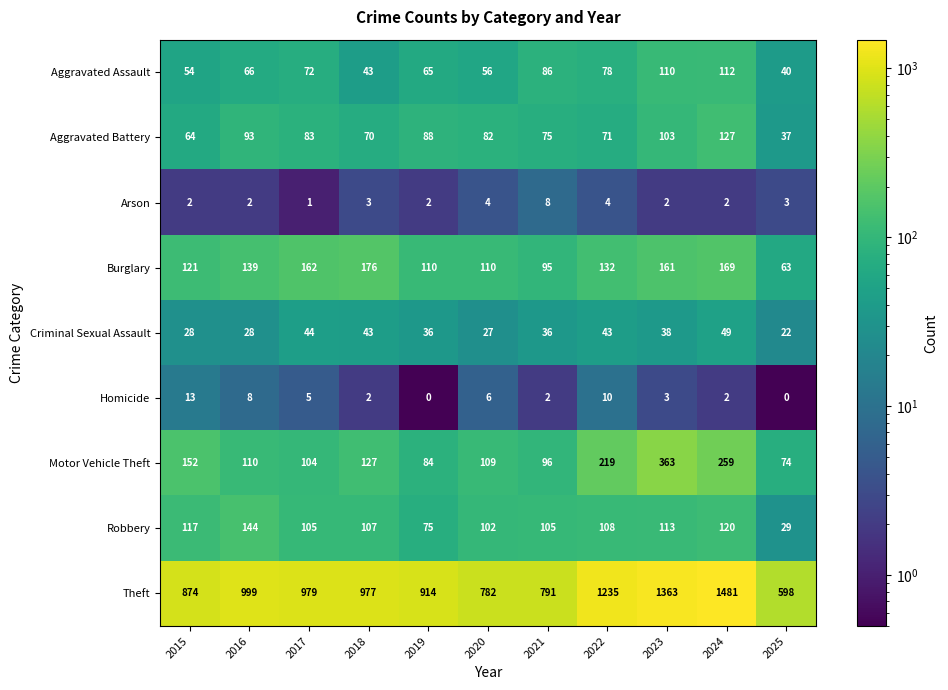

Is it true that Aggravated Assault equals 86 at 2021?

True